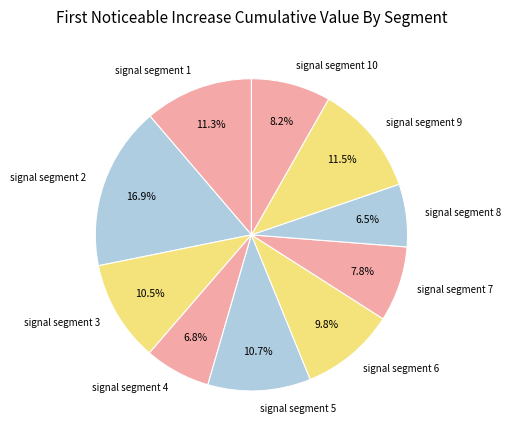

How many segments does this pie chart have?

10